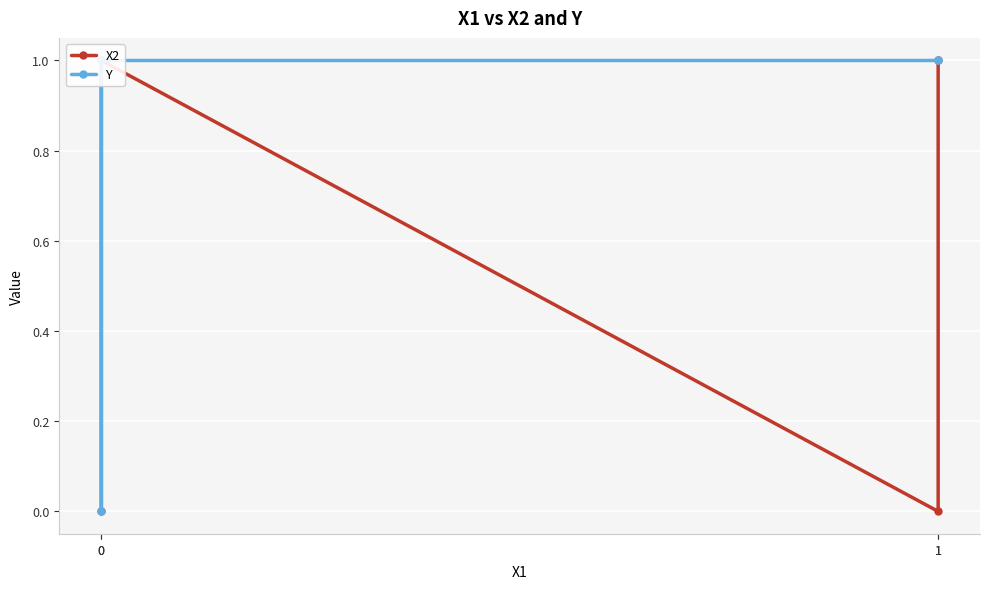

What is the spread (max minus min) of values at 1?

1